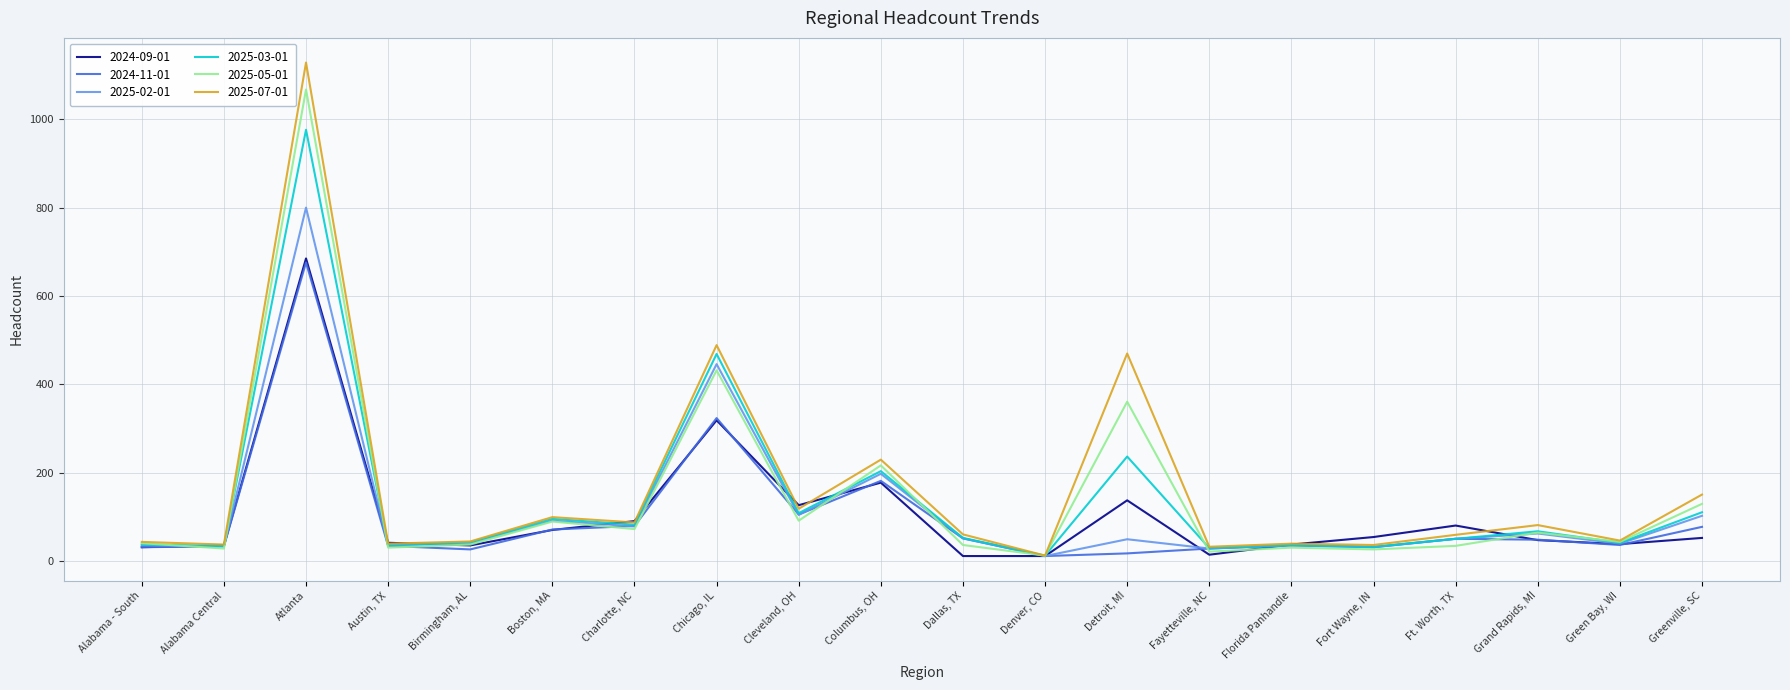

Which series has the largest range (max minus min)?

2025-07-01